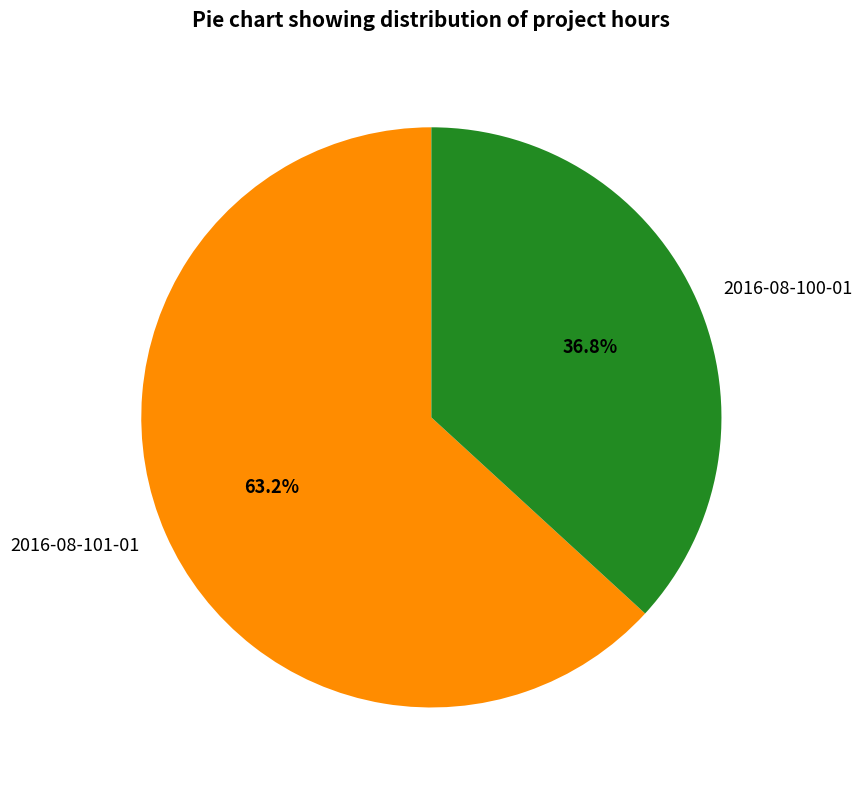

How many segments does this pie chart have?

2